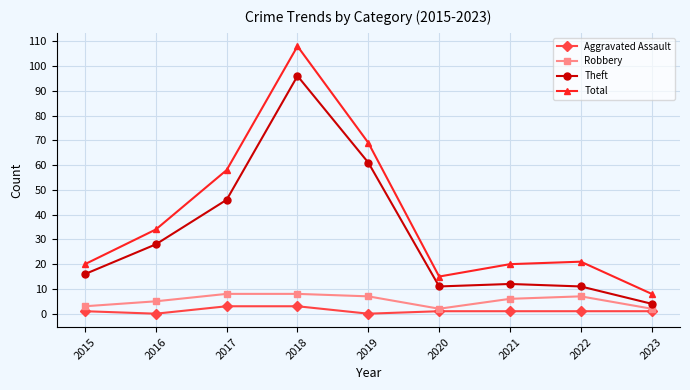

How many data points in Robbery are less than 6?

4